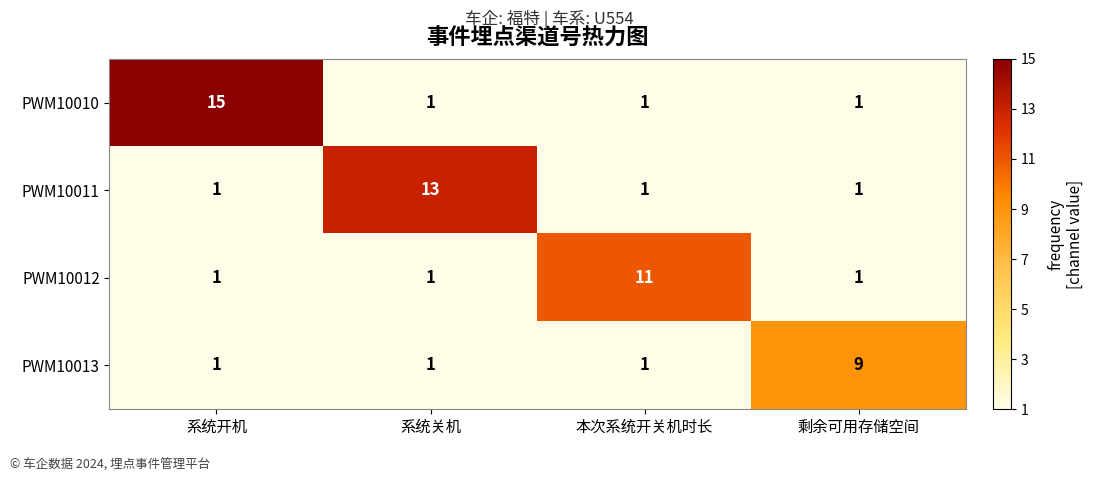

Reading left to right, list all the values displayed in this chart.

PWM10010: 系统开机=15	系统关机=1	本次系统开关机时长=1	剩余可用存储空间=1
PWM10011: 系统开机=1	系统关机=13	本次系统开关机时长=1	剩余可用存储空间=1
PWM10012: 系统开机=1	系统关机=1	本次系统开关机时长=11	剩余可用存储空间=1
PWM10013: 系统开机=1	系统关机=1	本次系统开关机时长=1	剩余可用存储空间=9